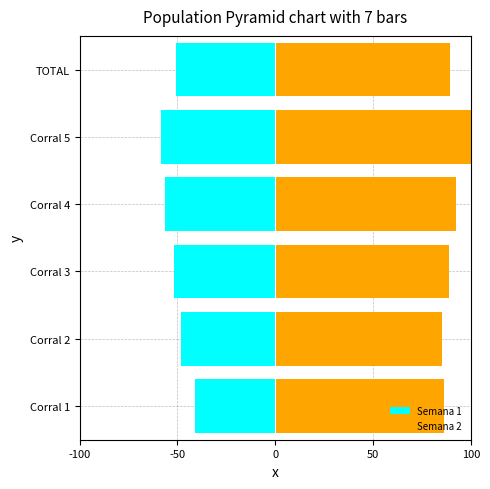

List the series in order of their peak value, highest first.

Semana 2, Semana 1